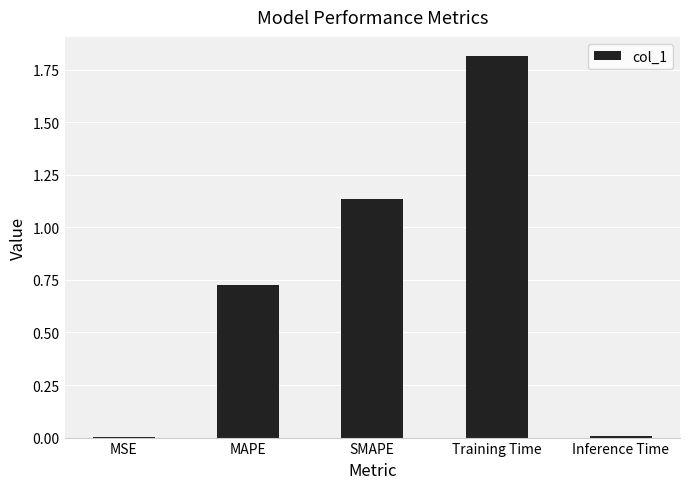

Which has a higher value, MAPE or Inference Time?

MAPE